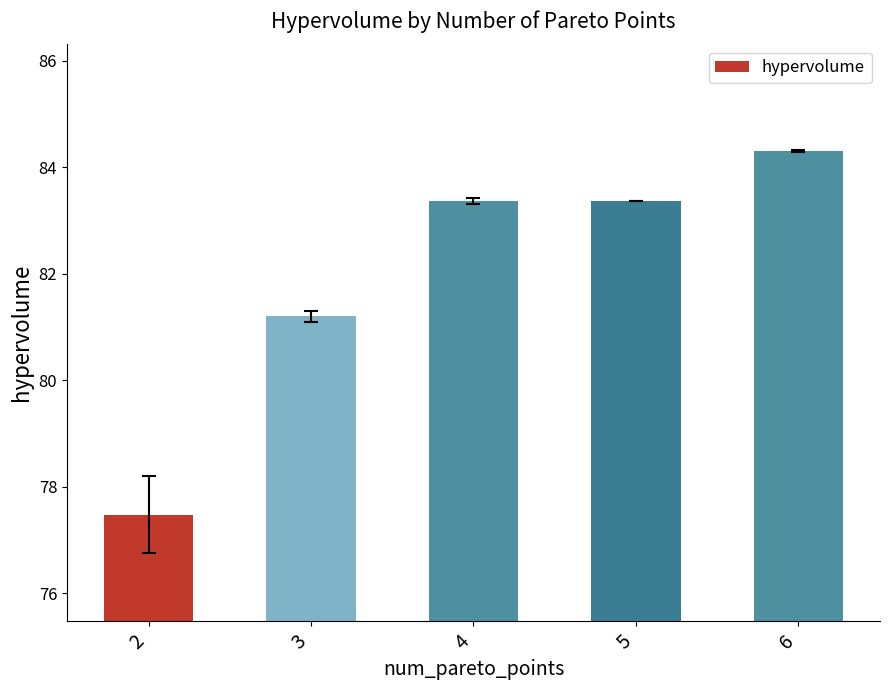

How many values are below 83?

2